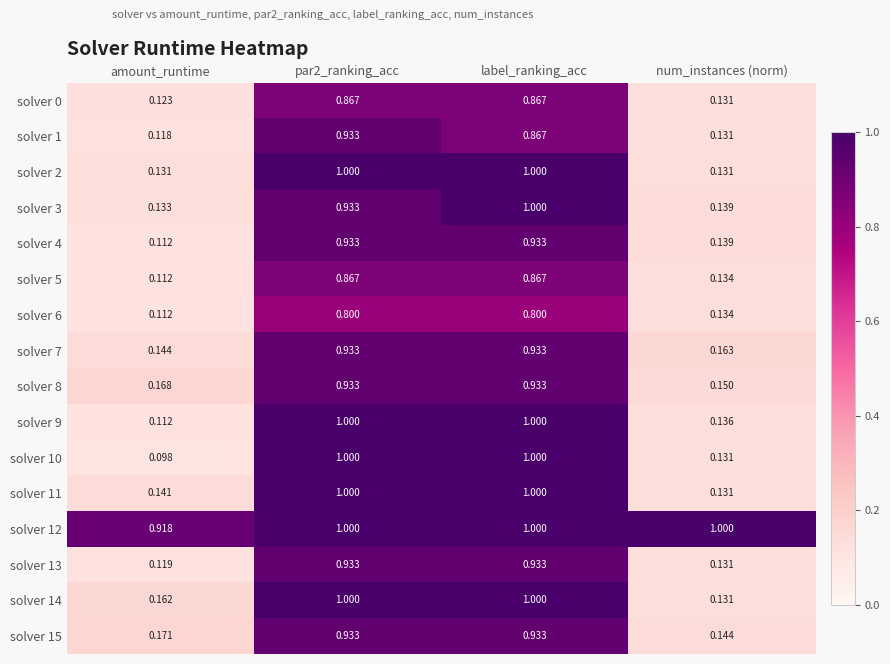

Where is solver 11 nearest to the value 0?

num_instances (norm)